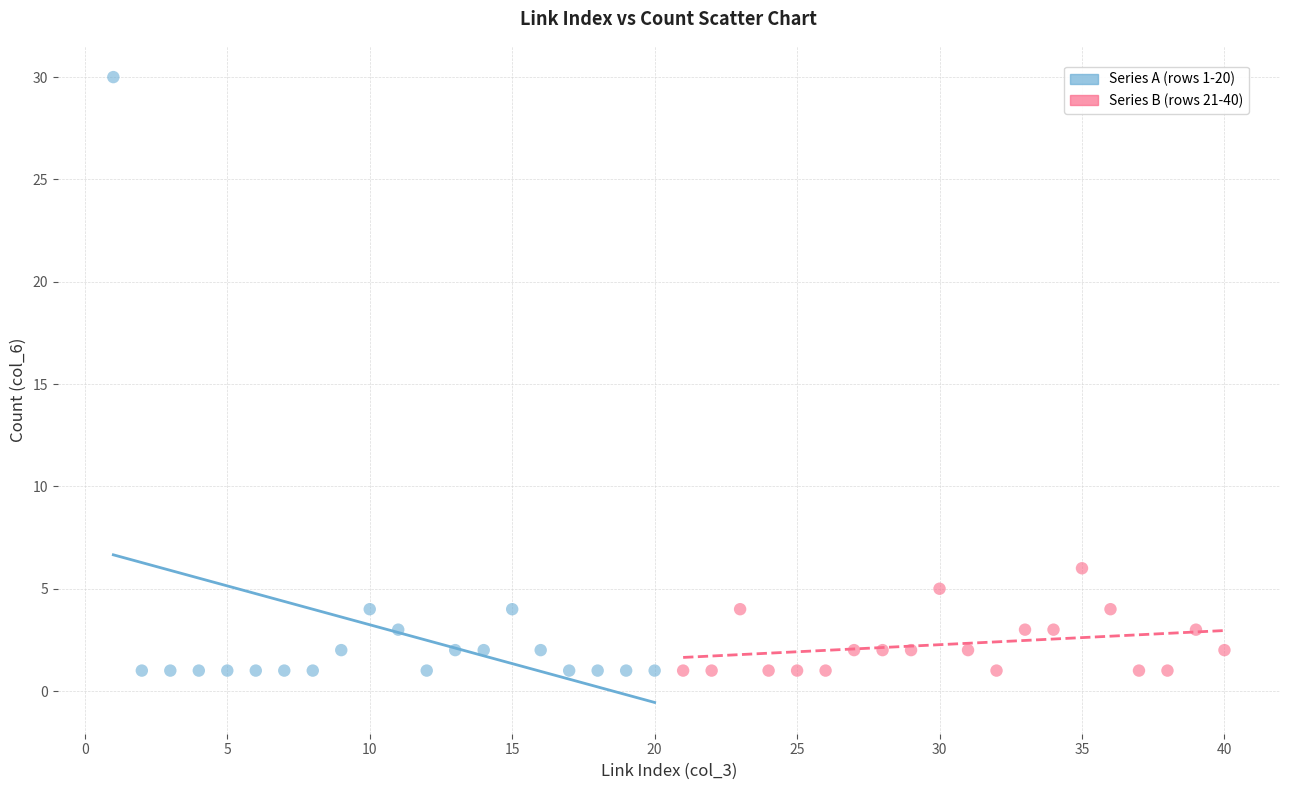

Which series contains the highest Y value?

Series A (rows 1-20)